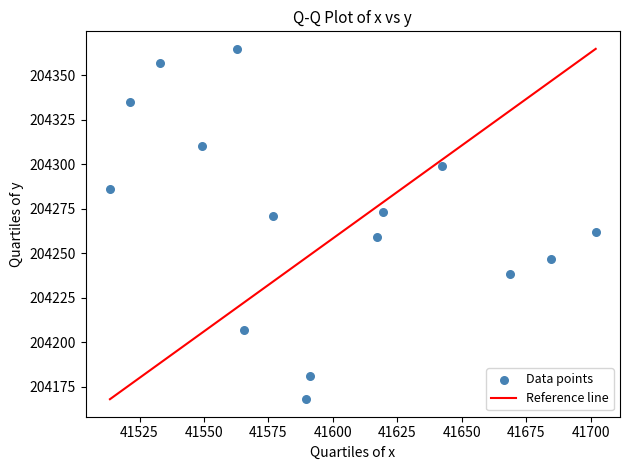

What is the range of Y values (max minus min)?

196.8